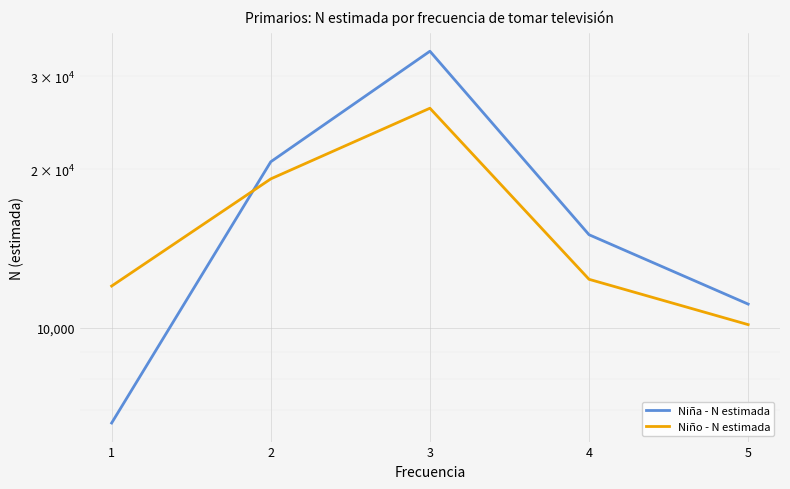

Count the Niña - N estimada values in the range 11105 to 20673.

3